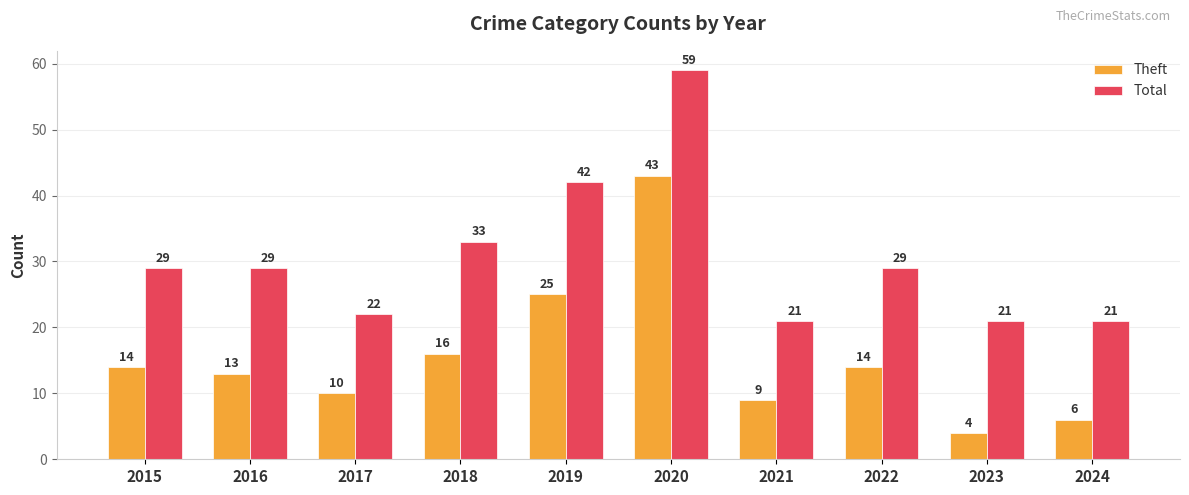

What is the greatest value displayed?

59